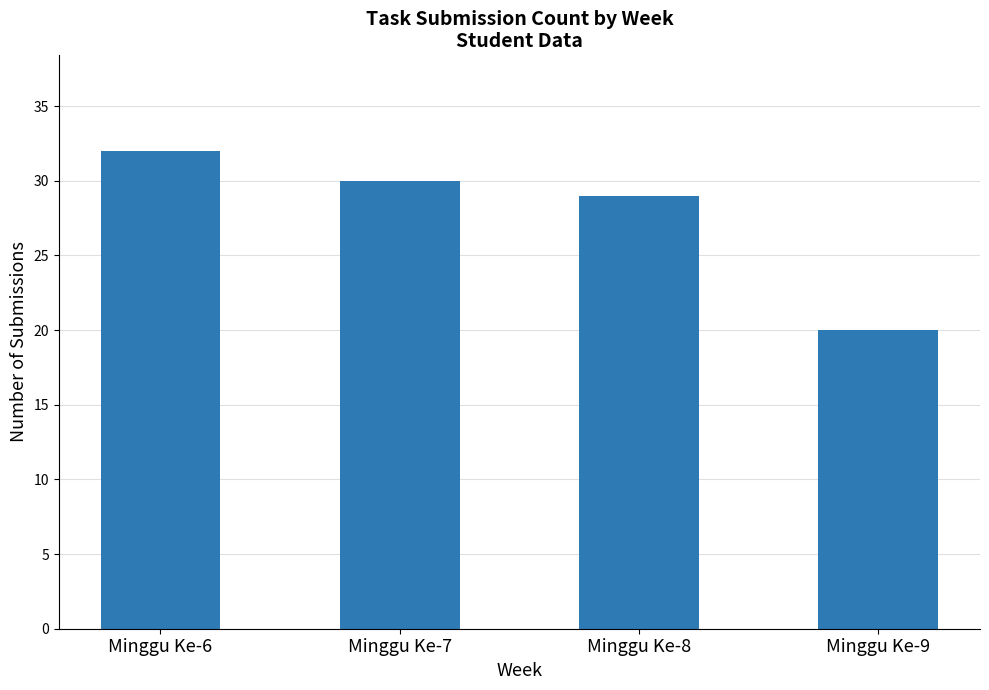

The chart shows a value of 17 at Minggu Ke-8. True or false?

False